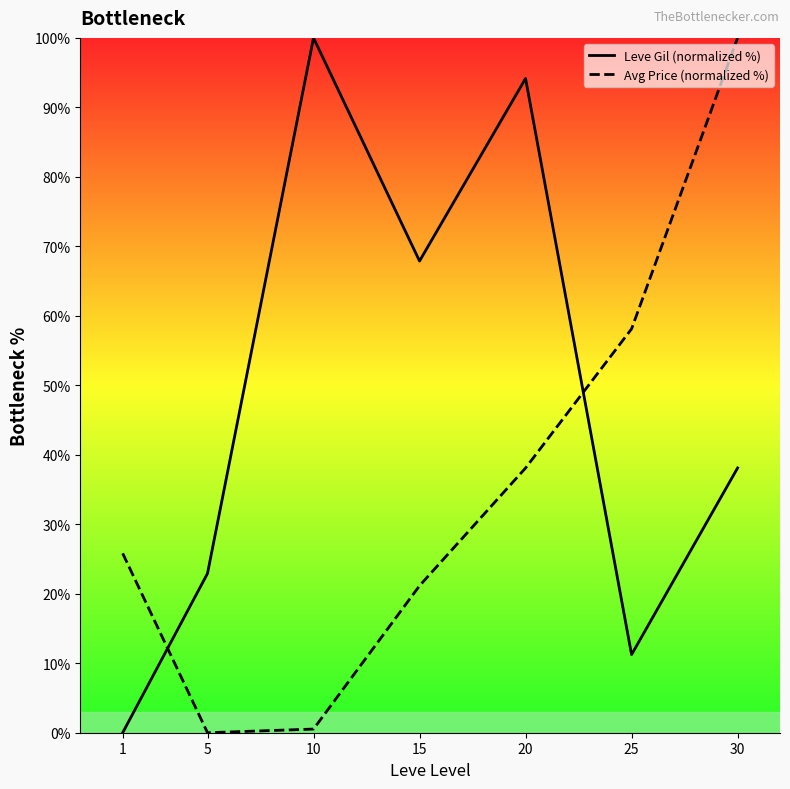

How many times do Leve Gil (normalized %) and Avg Price (normalized %) cross each other?

2